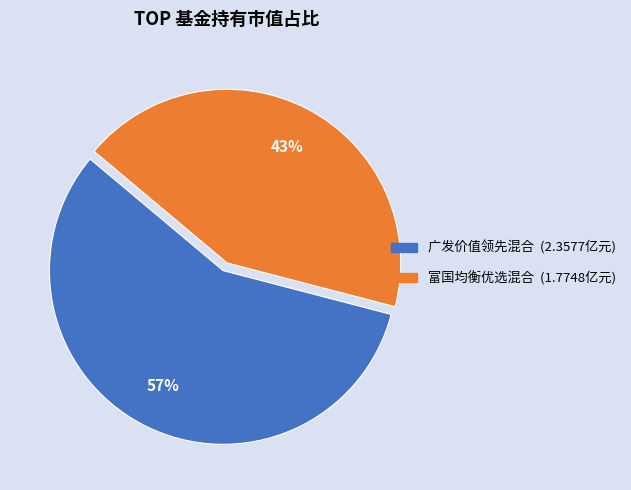

To the nearest percent, what is the difference between the largest and smallest slice percentages?

14%